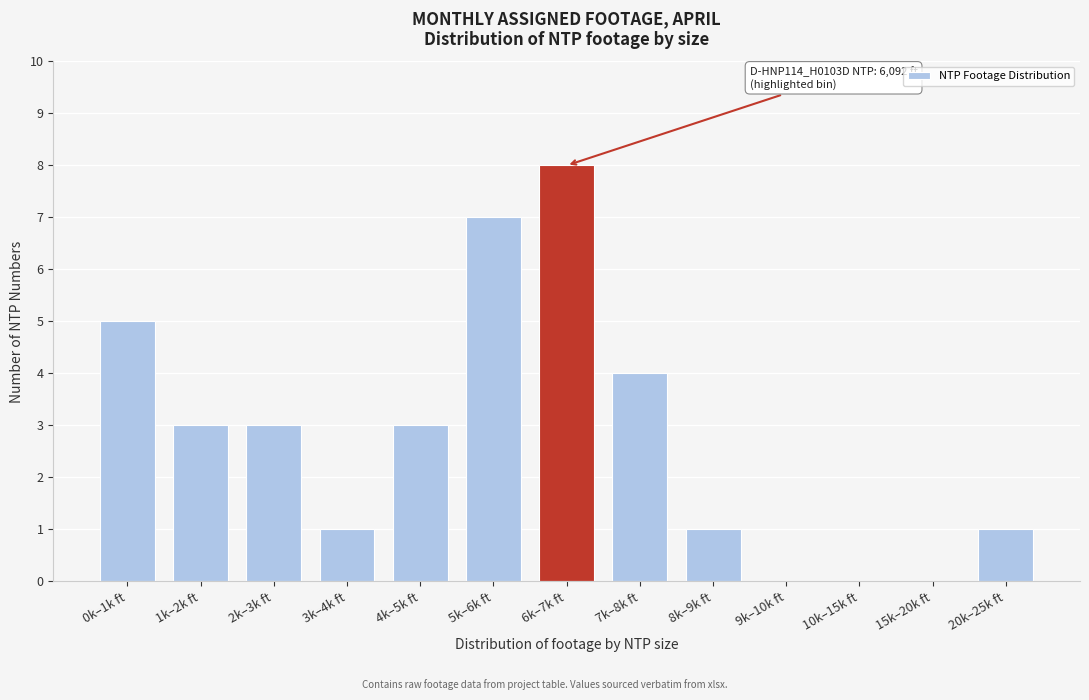

Reading left to right, extract all data points from this chart.

0k–1k ft=5	1k–2k ft=3	2k–3k ft=3	3k–4k ft=1	4k–5k ft=3	5k–6k ft=7	6k–7k ft=8	7k–8k ft=4	8k–9k ft=1	9k–10k ft=0	10k–15k ft=0	15k–20k ft=0	20k–25k ft=1